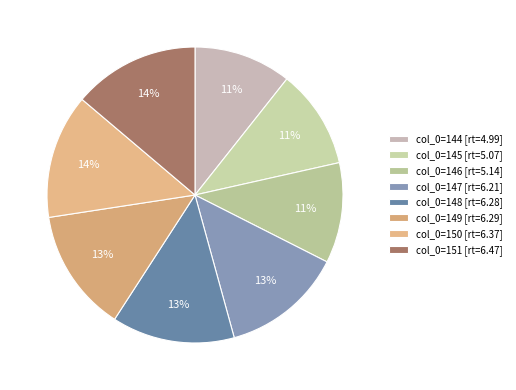

Rank the categories by value from highest to lowest.

151, 150, 149, 148, 147, 146, 145, 144